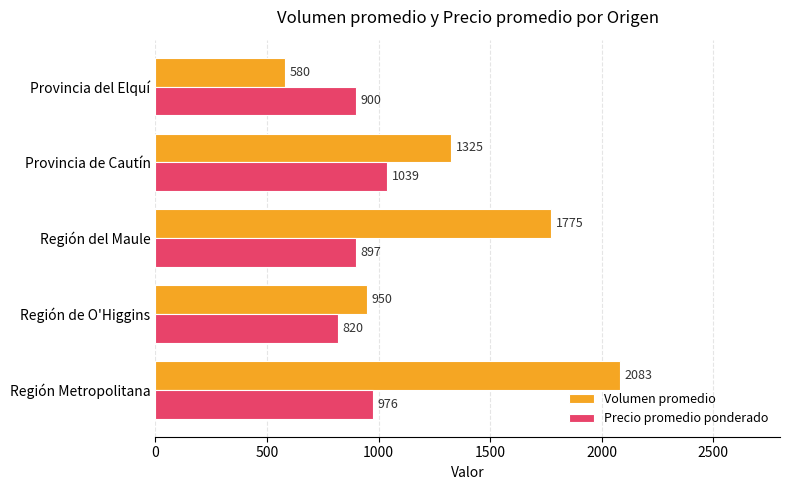

The value of Precio promedio ponderado at Provincia de Cautín is 1039. True or false?

True